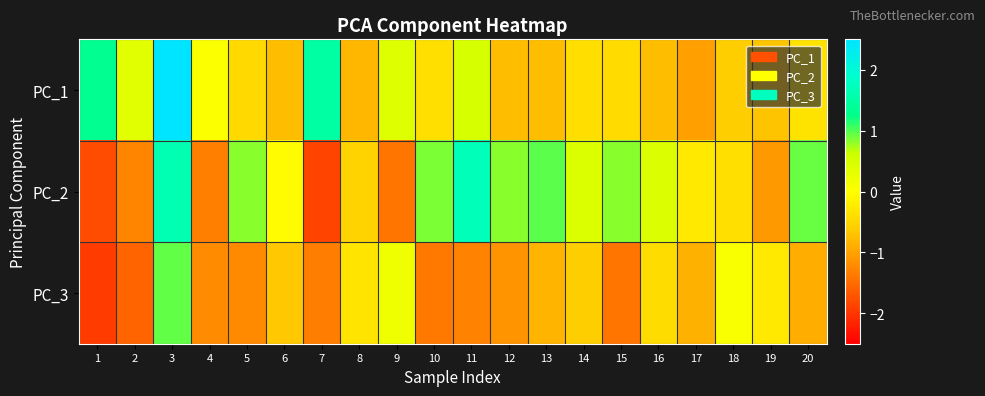

Reading right to left, transcribe all the data shown in this chart.

PC_1: 20=-0.3	19=-0.7	18=-0.6	17=-1.0	16=-0.7	15=-0.4	14=-0.4	13=-0.8	12=-0.8	11=0.5	10=-0.4	9=0.4	8=-0.8	7=1.5	6=-0.7	5=-0.5	4=0.0	3=2.8	2=0.4	1=1.3
PC_2: 20=0.9	19=-1.1	18=-0.4	17=-0.3	16=0.4	15=0.8	14=0.4	13=1.0	12=0.8	11=1.7	10=0.9	9=-1.4	8=-0.5	7=-1.9	6=-0.1	5=0.8	4=-1.3	3=1.6	2=-1.3	1=-1.8
PC_3: 20=-0.9	19=-0.3	18=0.1	17=-0.9	16=-0.4	15=-1.4	14=-0.6	13=-0.8	12=-1.1	11=-1.3	10=-1.4	9=0.2	8=-0.3	7=-1.3	6=-0.7	5=-1.2	4=-1.2	3=0.9	2=-1.6	1=-1.9